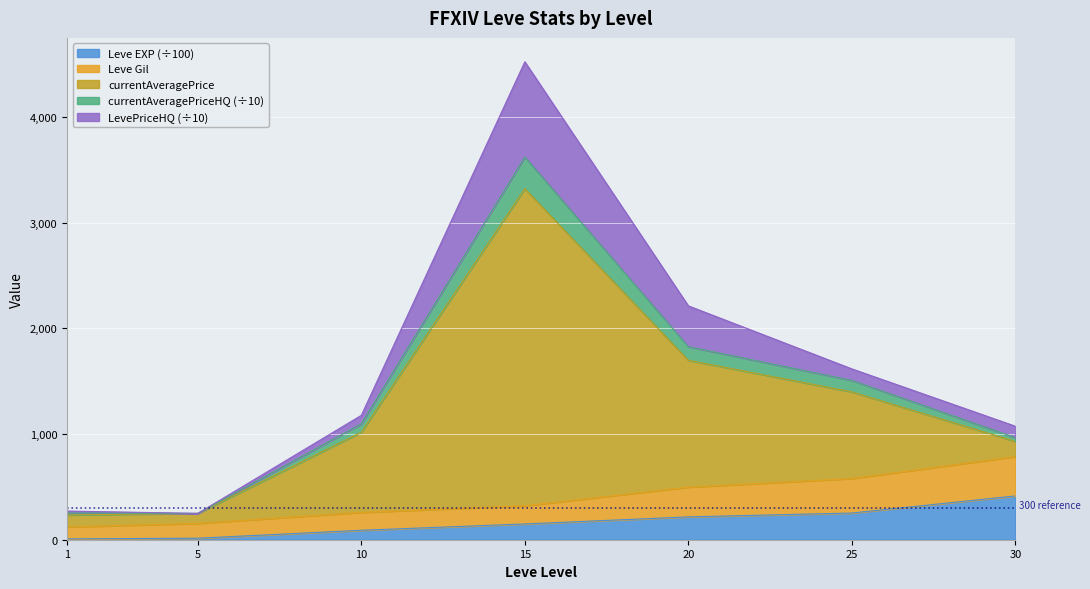

At which category is the sum across all series the highest?

15